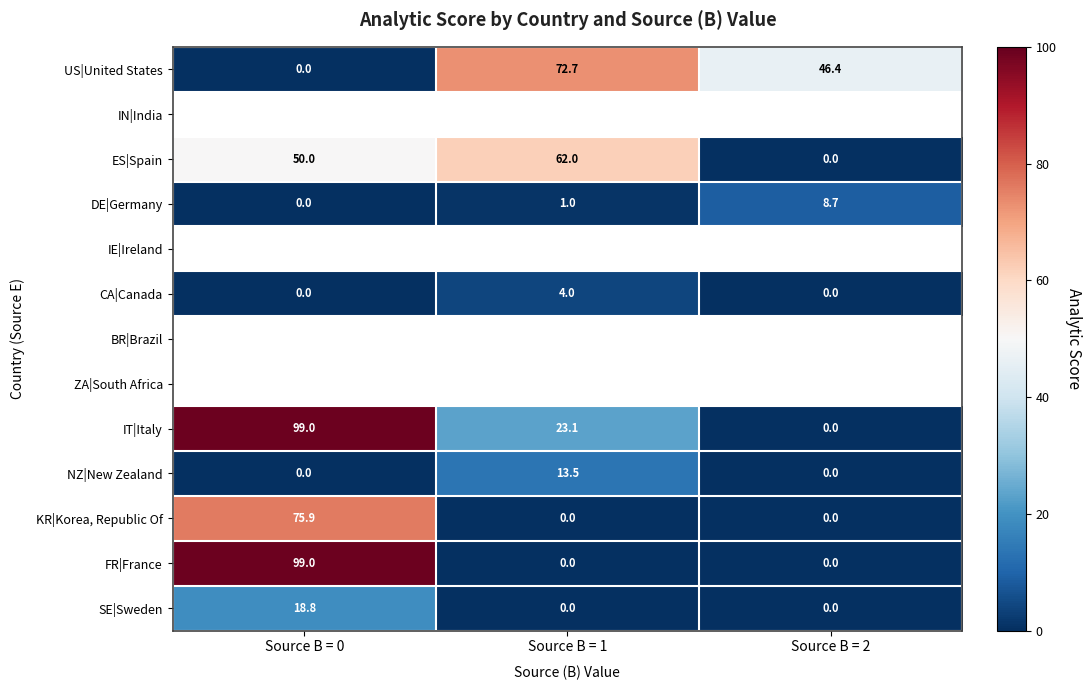

How many values in the US|United States series exceed 46?

2